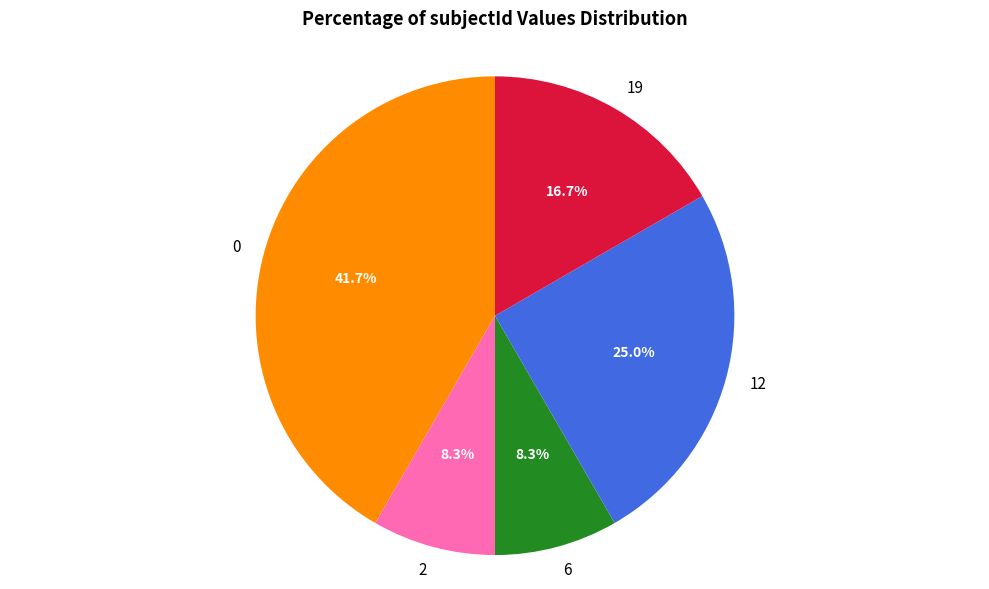

True or false: 6 accounts for 13% of the total.

False